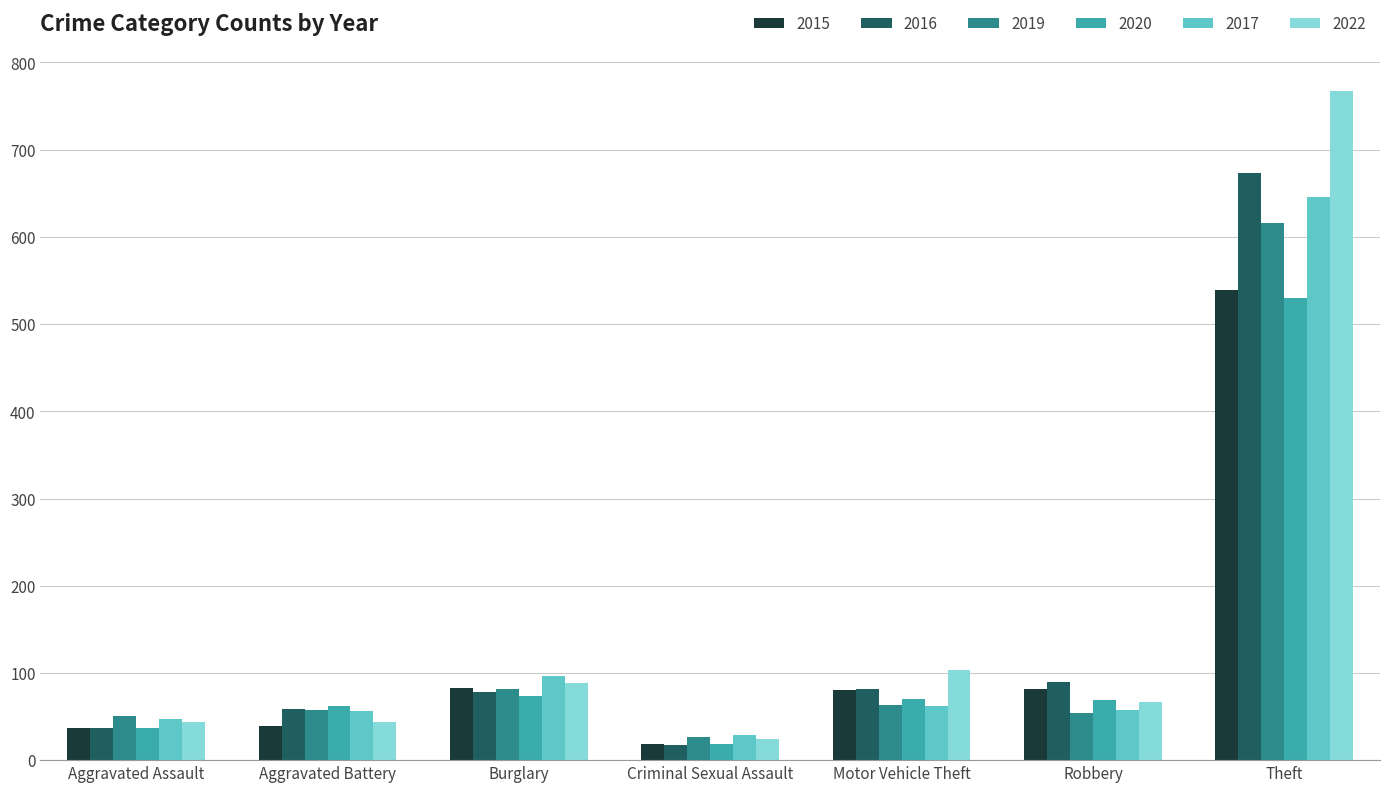

What is the sum of all 2019 values?

950